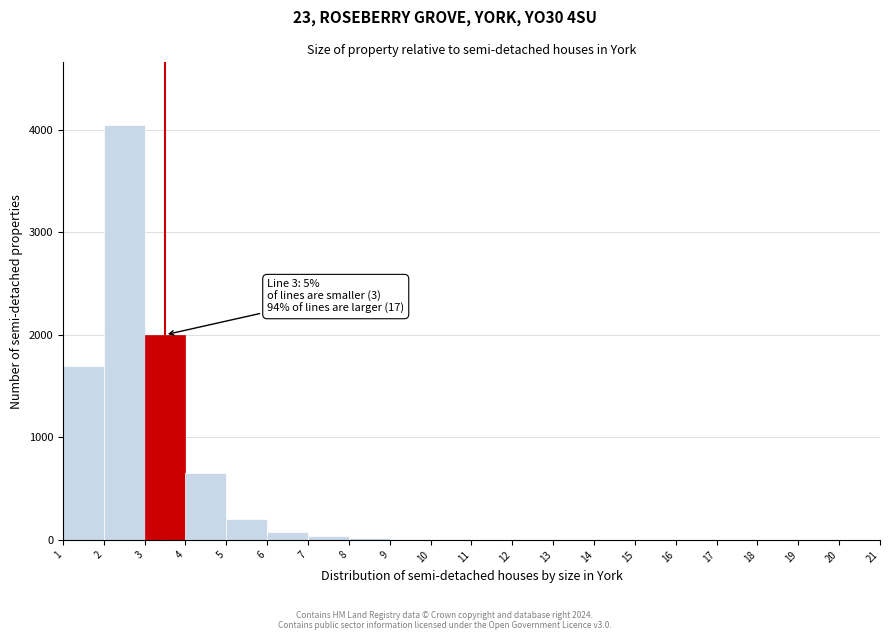

Over which range of the x-axis is the bar tallest?

2 to 3